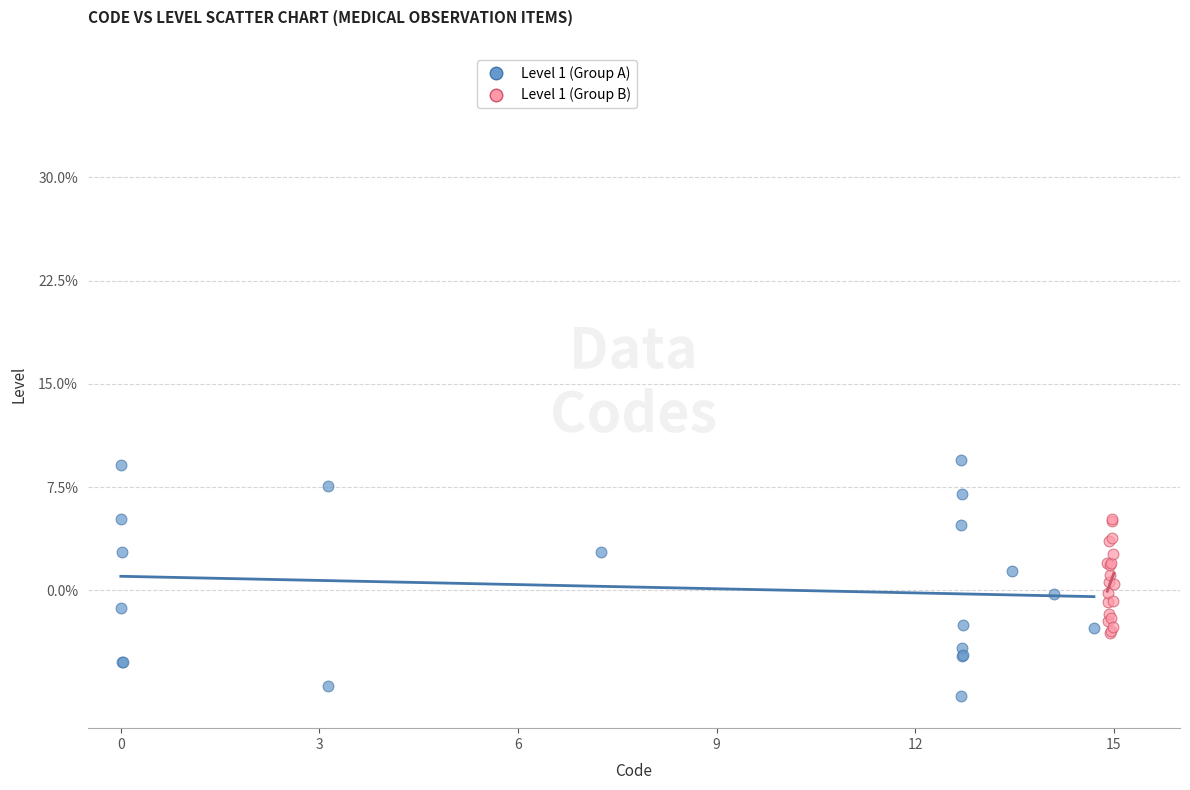

Which series reaches the minimum Y coordinate?

Level 1 (Group A)